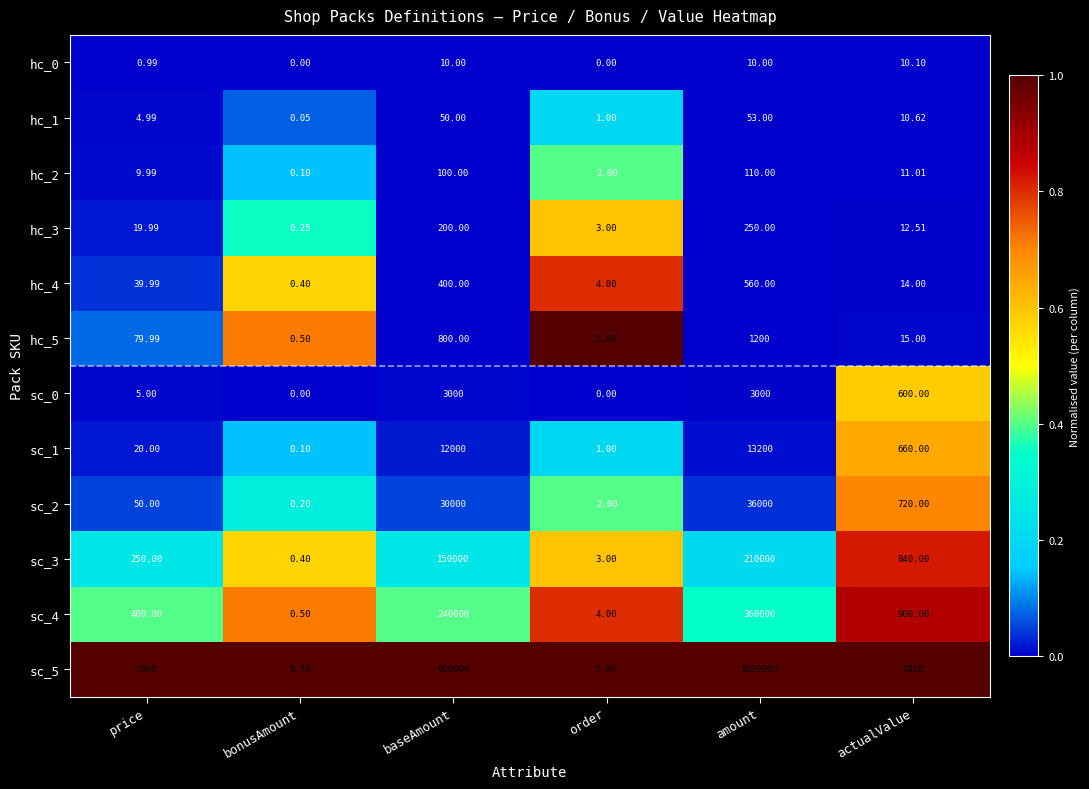

Is the value of sc_3 at amount greater than the value of hc_3 at amount?

Yes